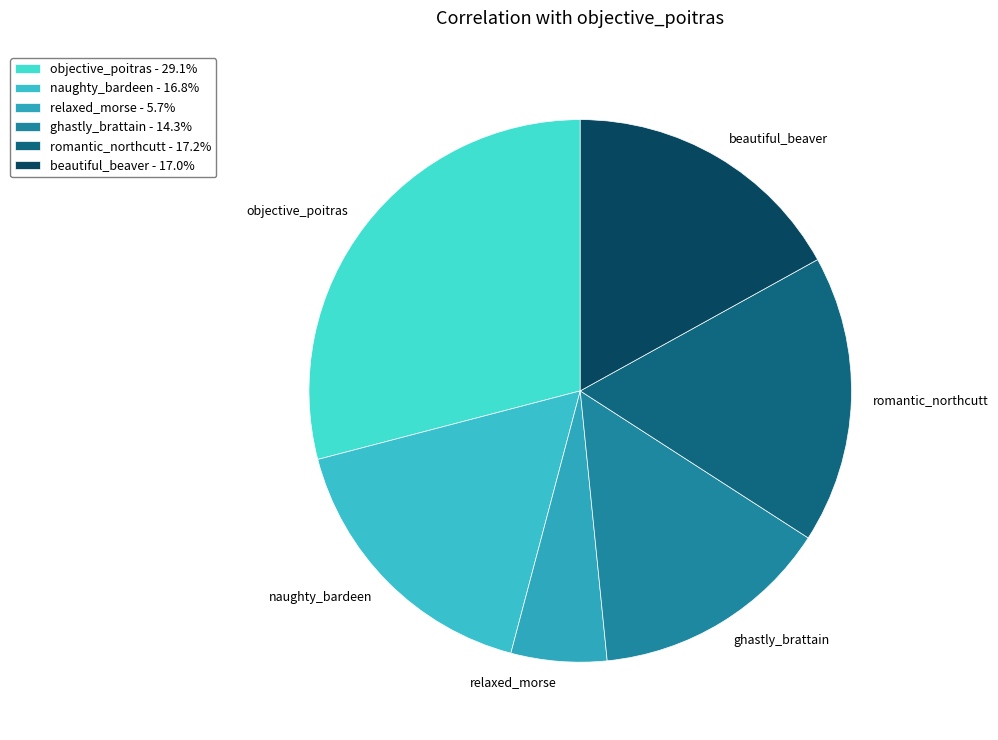

Do beautiful_beaver and ghastly_brattain together represent more than half of the pie?

No